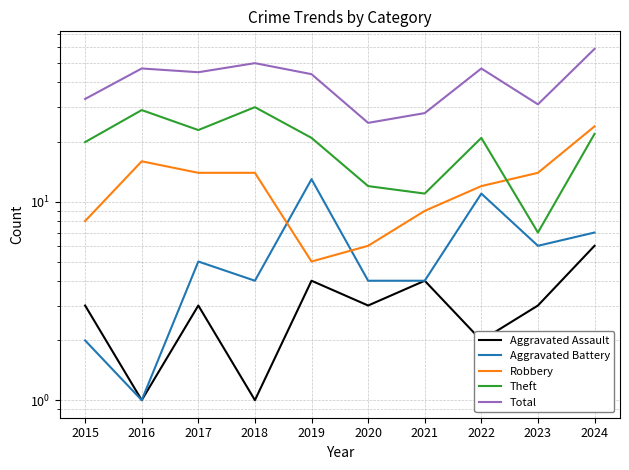

Reading right to left, extract all data points from this chart.

Aggravated Assault: 2024=6	2023=3	2022=2	2021=4	2020=3	2019=4	2018=1	2017=3	2016=1	2015=3
Aggravated Battery: 2024=7	2023=6	2022=11	2021=4	2020=4	2019=13	2018=4	2017=5	2016=1	2015=2
Robbery: 2024=24	2023=14	2022=12	2021=9	2020=6	2019=5	2018=14	2017=14	2016=16	2015=8
Theft: 2024=22	2023=7	2022=21	2021=11	2020=12	2019=21	2018=30	2017=23	2016=29	2015=20
Total: 2024=59	2023=31	2022=47	2021=28	2020=25	2019=44	2018=50	2017=45	2016=47	2015=33